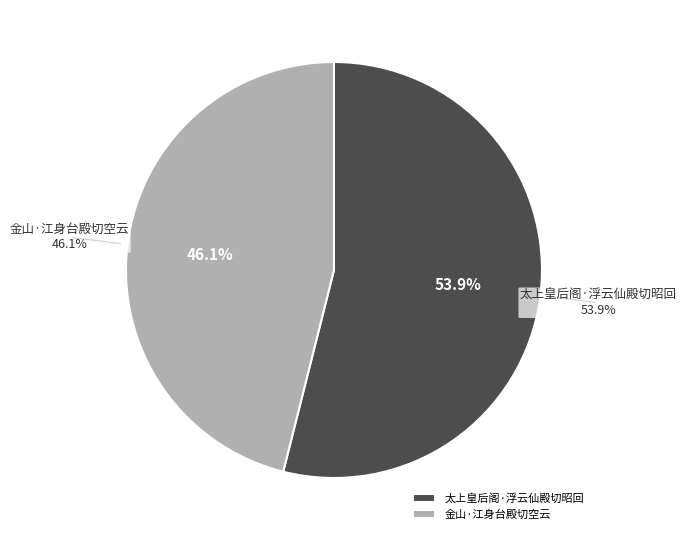

How many slices are in this pie chart?

2